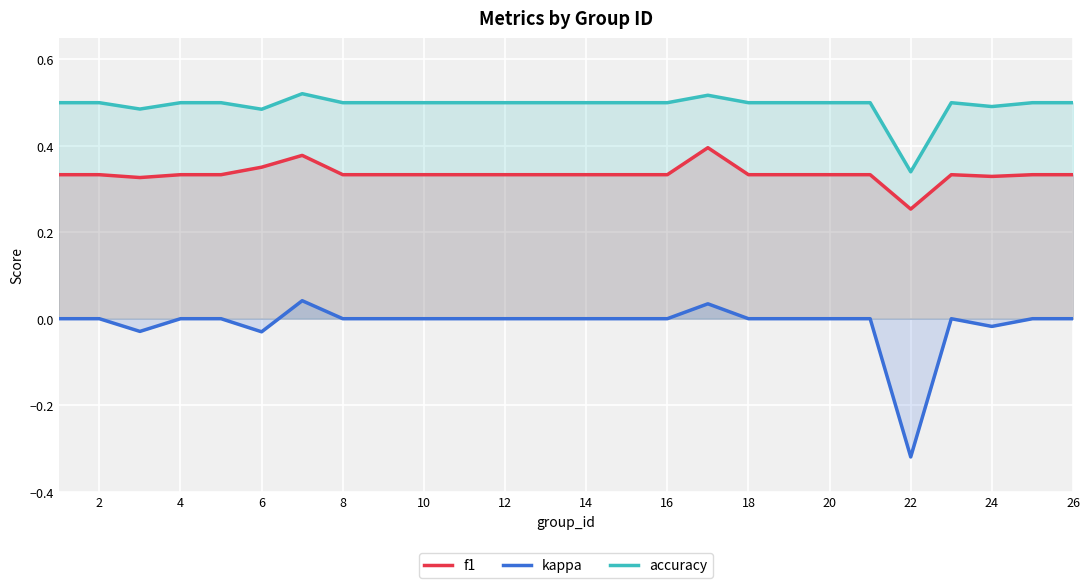

Which series has the largest range (max minus min)?

kappa